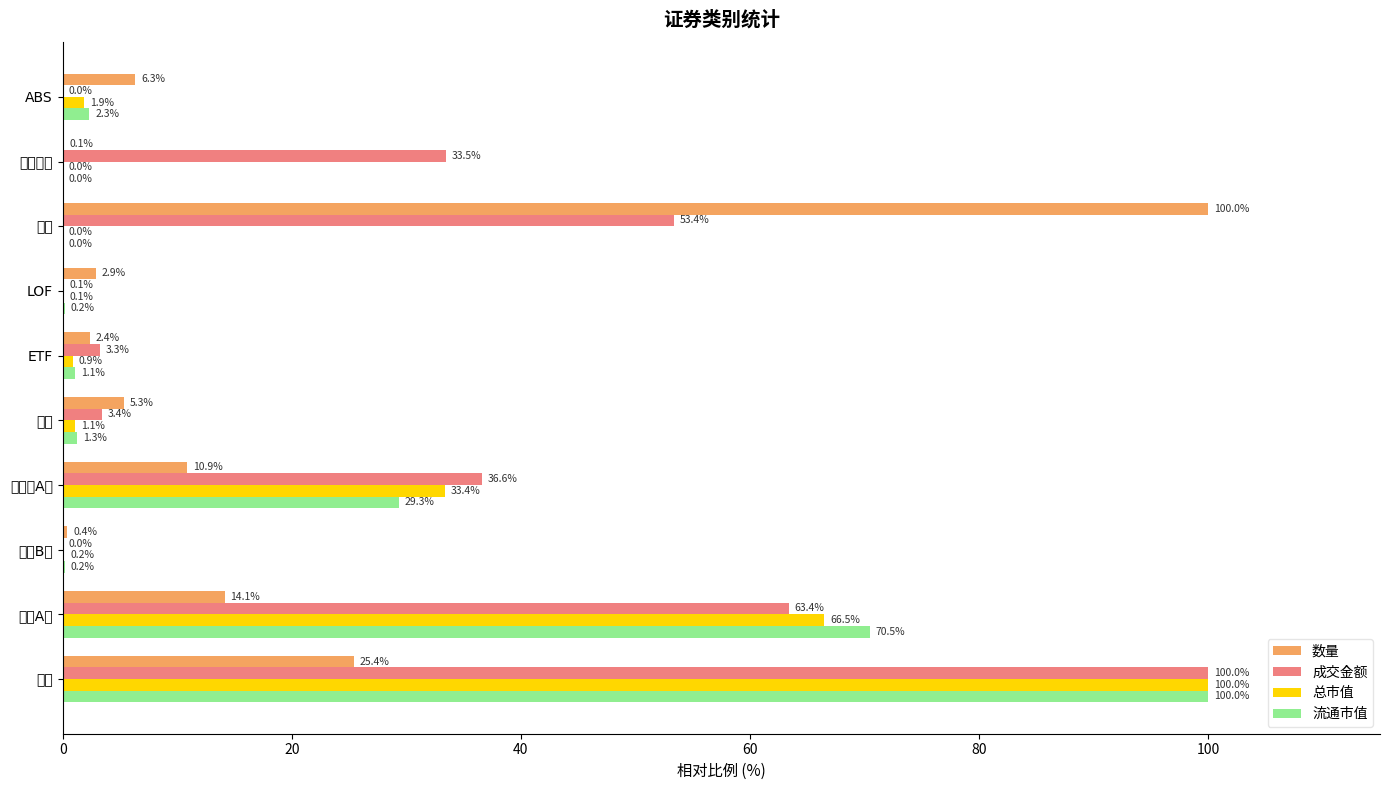

What is the difference between the maximum and minimum values in the 成交金额 series?

100.0